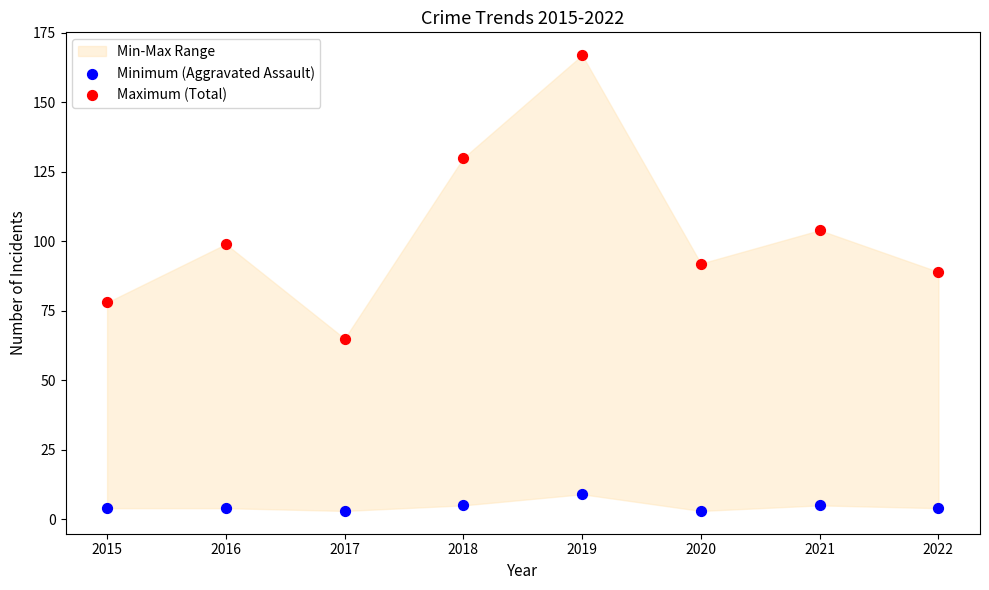

Across all data points, what is the range of Y values (max minus min)?

164